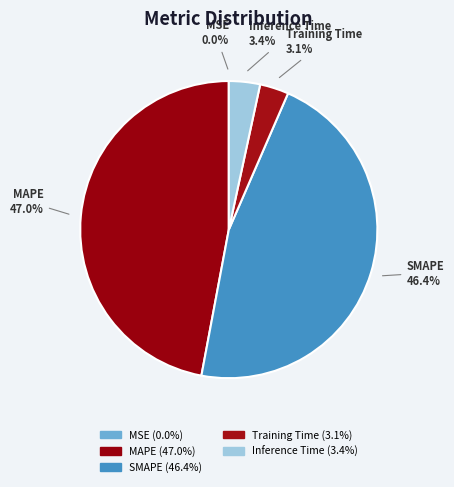

Which category has the biggest portion of the pie?

MAPE